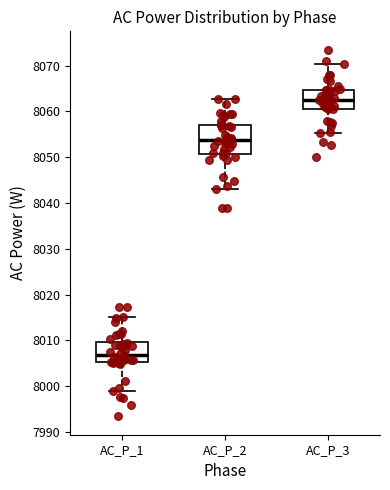

Reading left to right, transcribe this box plot: for each box, give where its median line is, the range the box spans, and where its two whiskers end, as read against the y-axis. The values are not printed on the chart, so give them approximately, as read against the axis.

AC_P_1: median 8007, box 8005 to 8010, whiskers 7999 to 8015
AC_P_2: median 8054, box 8051 to 8057, whiskers 8043 to 8063
AC_P_3: median 8062, box 8061 to 8065, whiskers 8055 to 8070